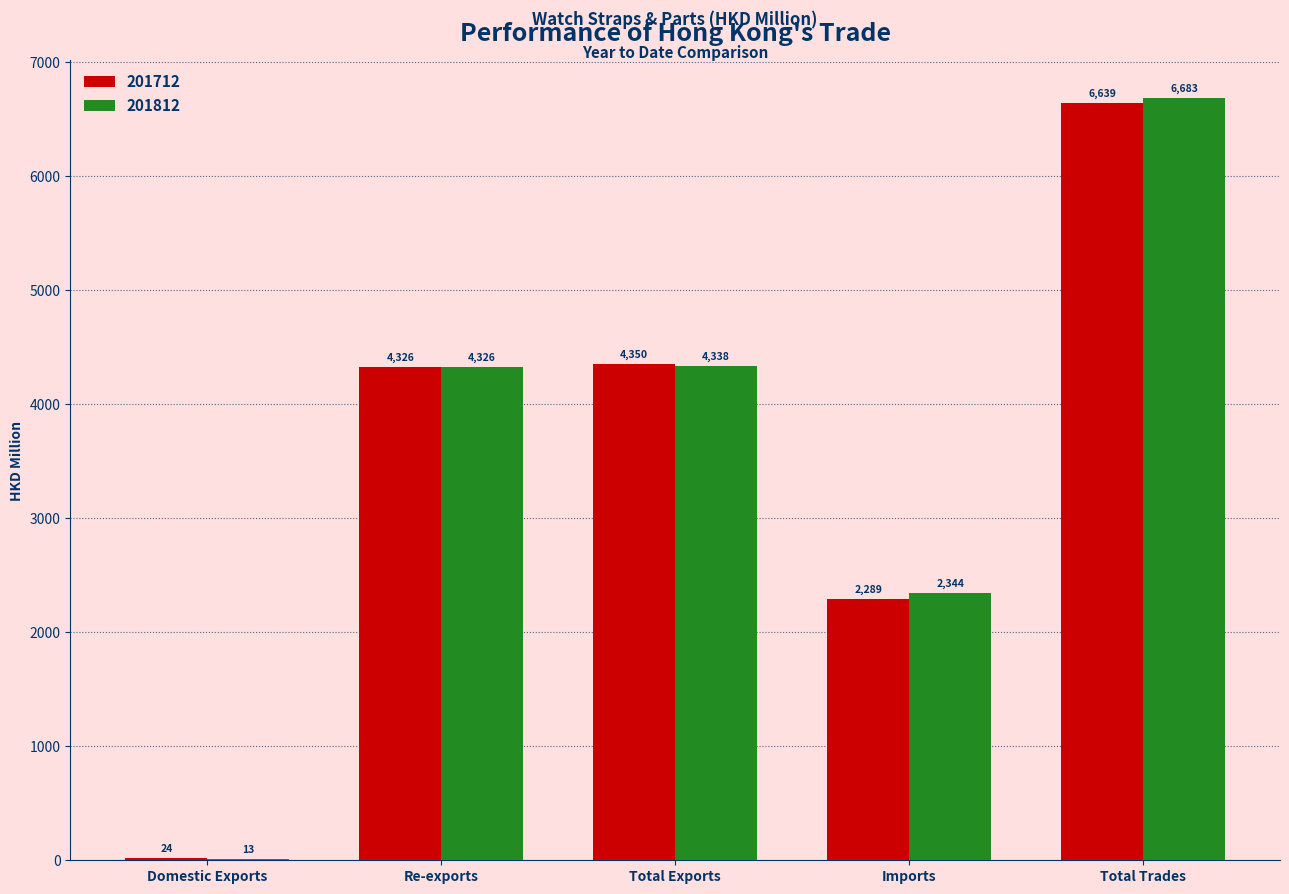

At which label does 201712 reach its peak?

Total Trades